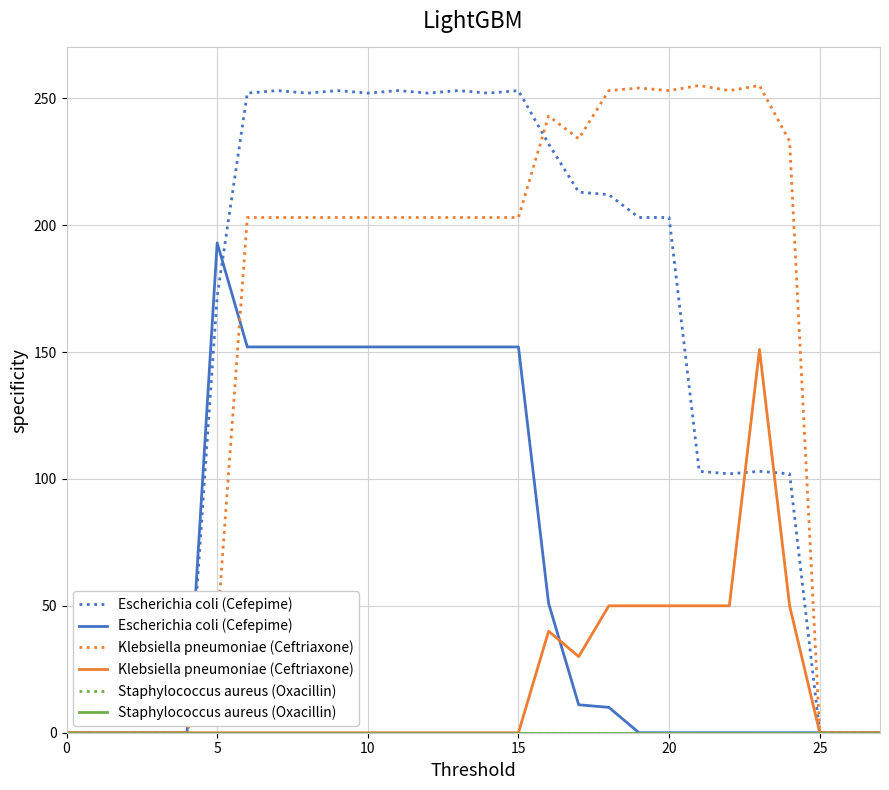

Which series has the largest range (max minus min)?

Escherichia coli (Cefepime)